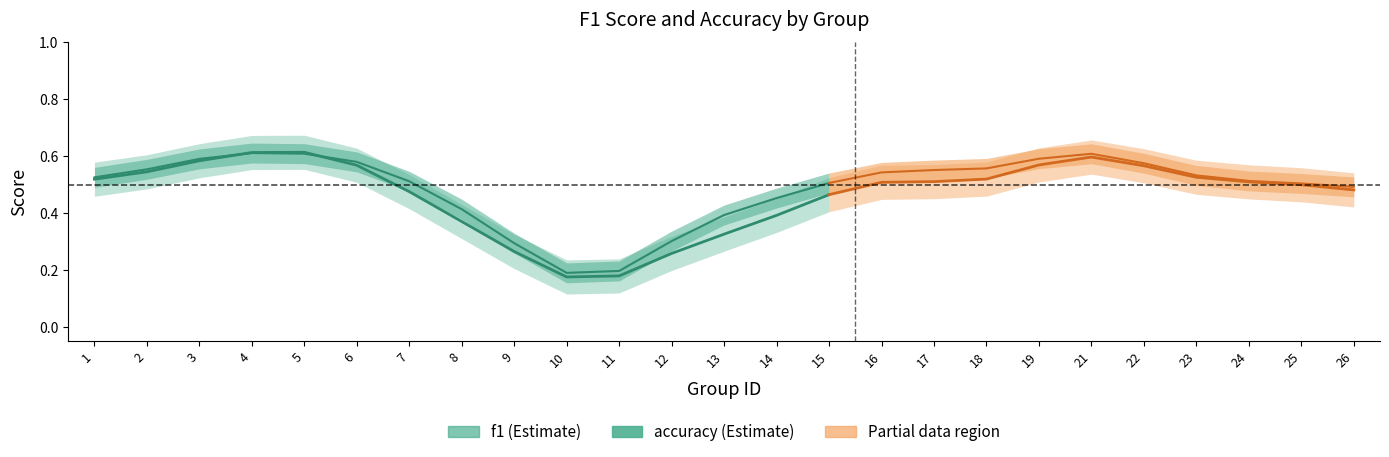

Does the chart display data point markers on the line(s)?

No